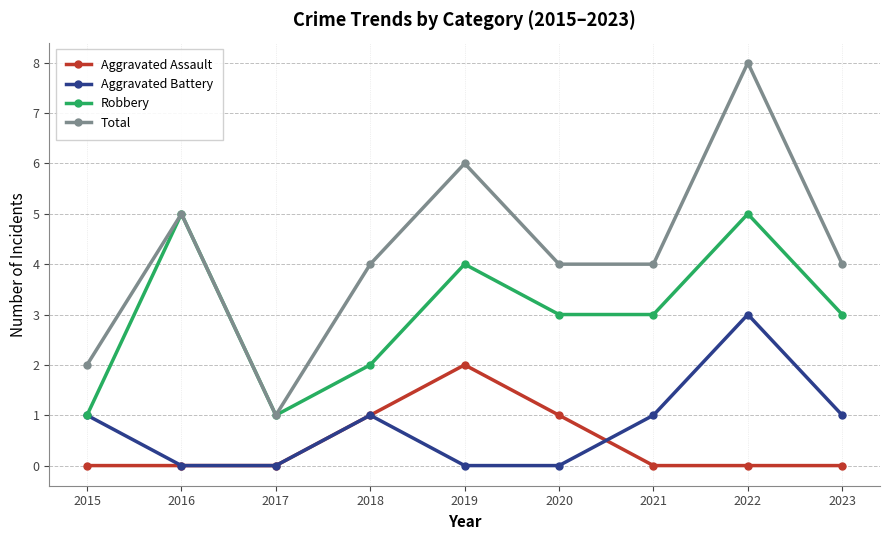

Where is the first local maximum for Robbery?

2016